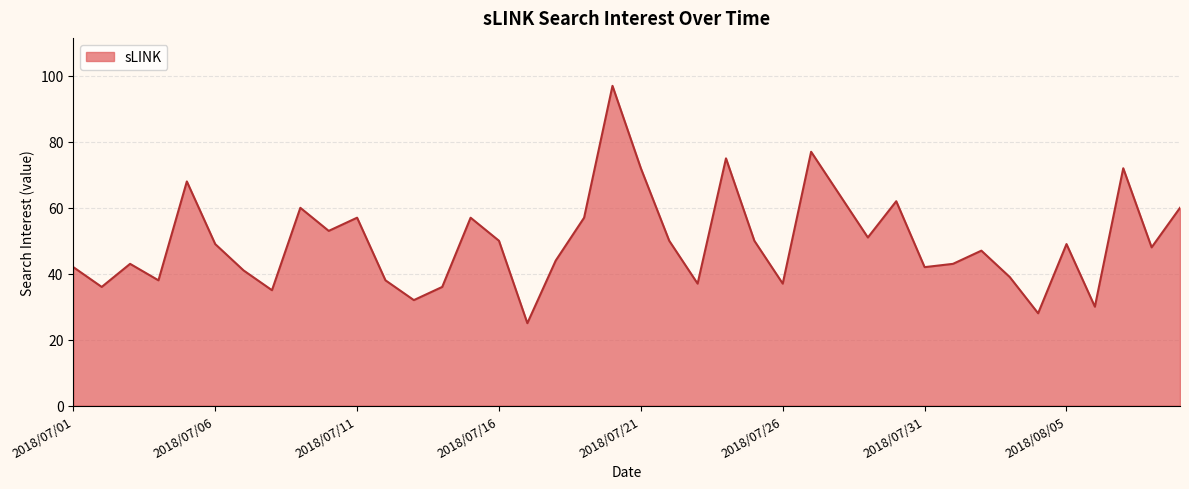

What is the smallest value displayed?

25